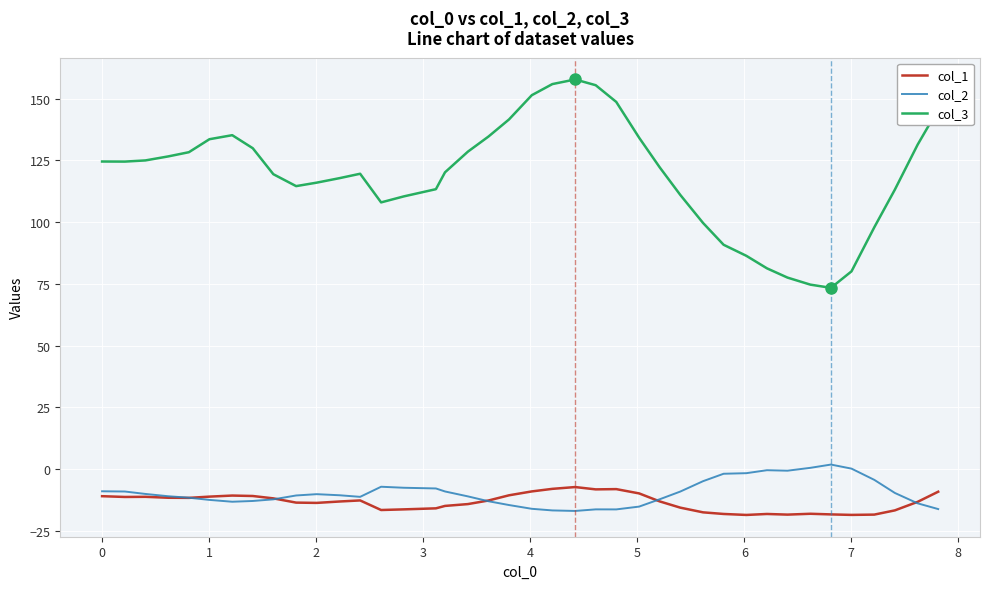

Which series has the largest total across all categories?

col_3